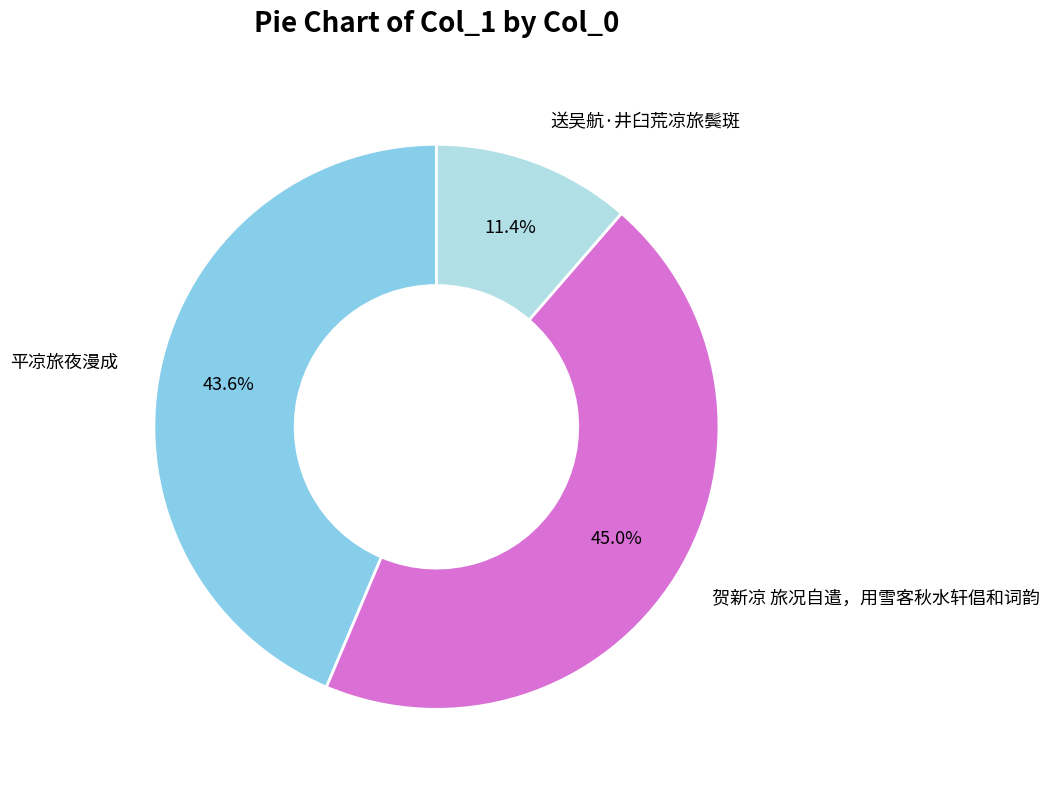

Which category has the smallest portion of the pie?

送吴航·井臼荒凉旅鬓斑